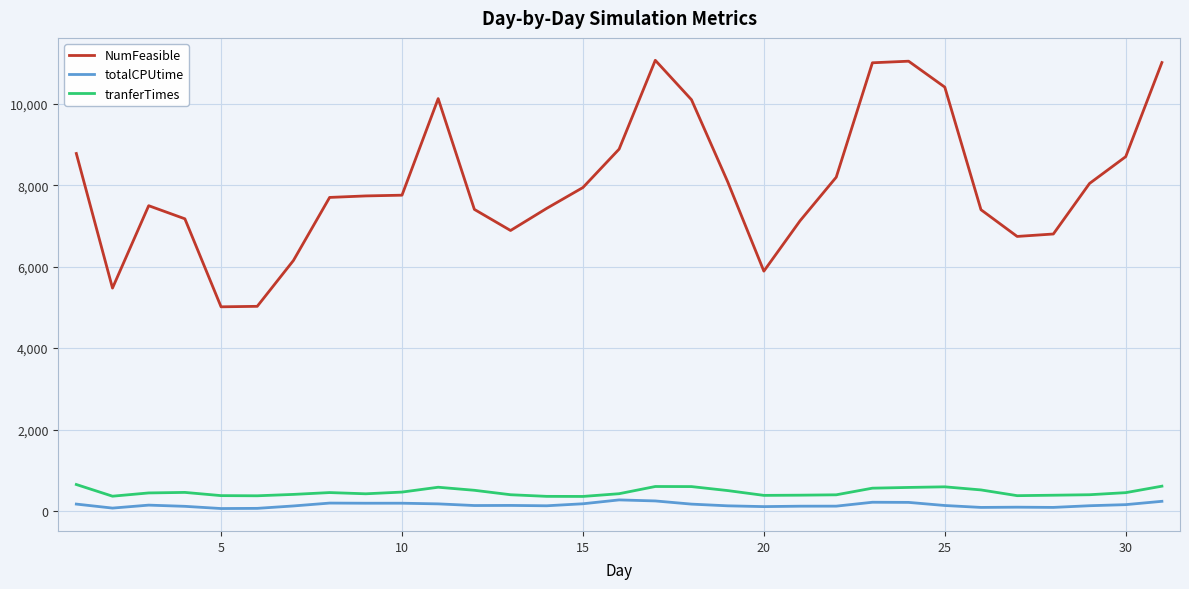

What is the maximum value for totalCPUtime?

271.7